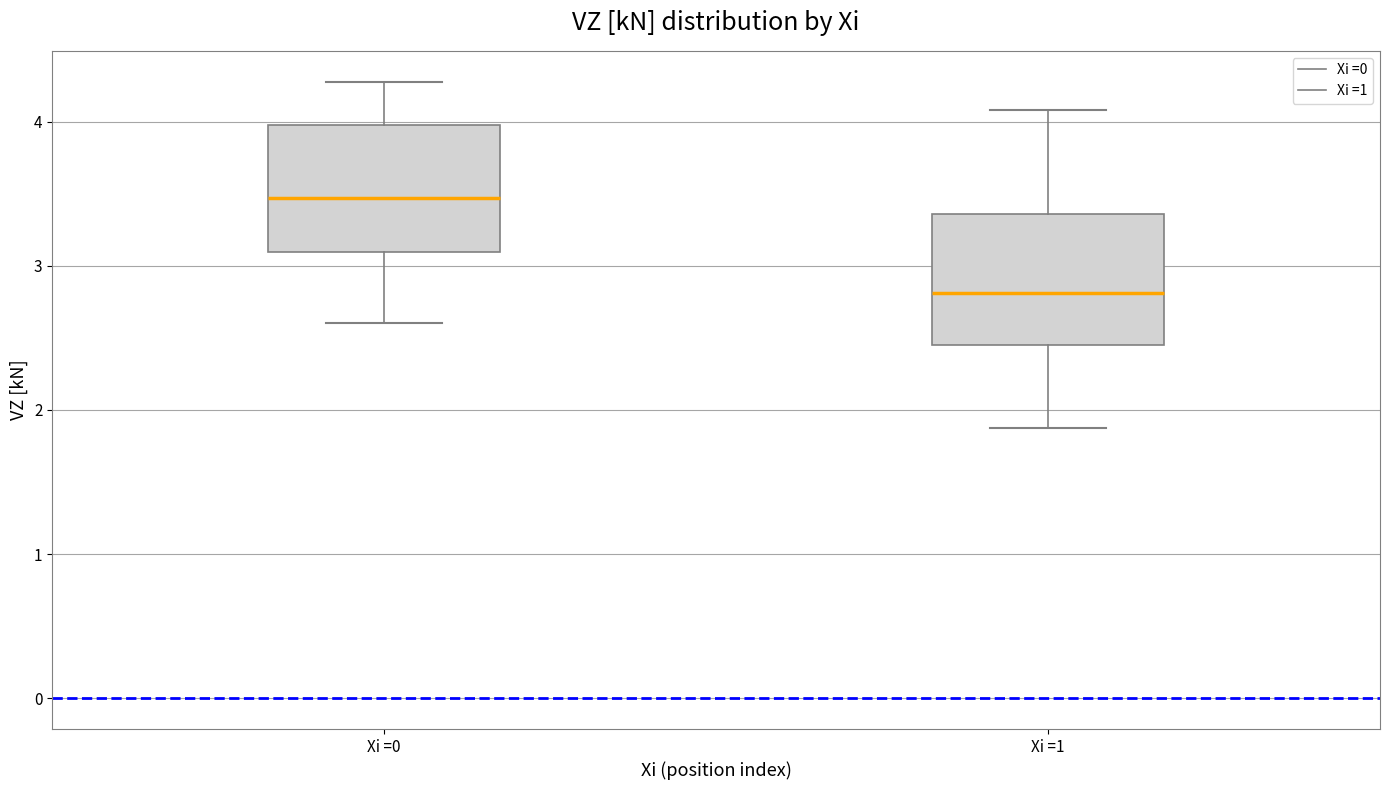

Reading left to right, transcribe this box plot: for each box, give where its median line is, the range the box spans, and where its two whiskers end, as read against the y-axis. The values are not printed on the chart, so give them approximately, as read against the axis.

Xi =0: median 3.5, box 3.1 to 4.0, whiskers 2.6 to 4.3
Xi =1: median 2.8, box 2.4 to 3.4, whiskers 1.9 to 4.1